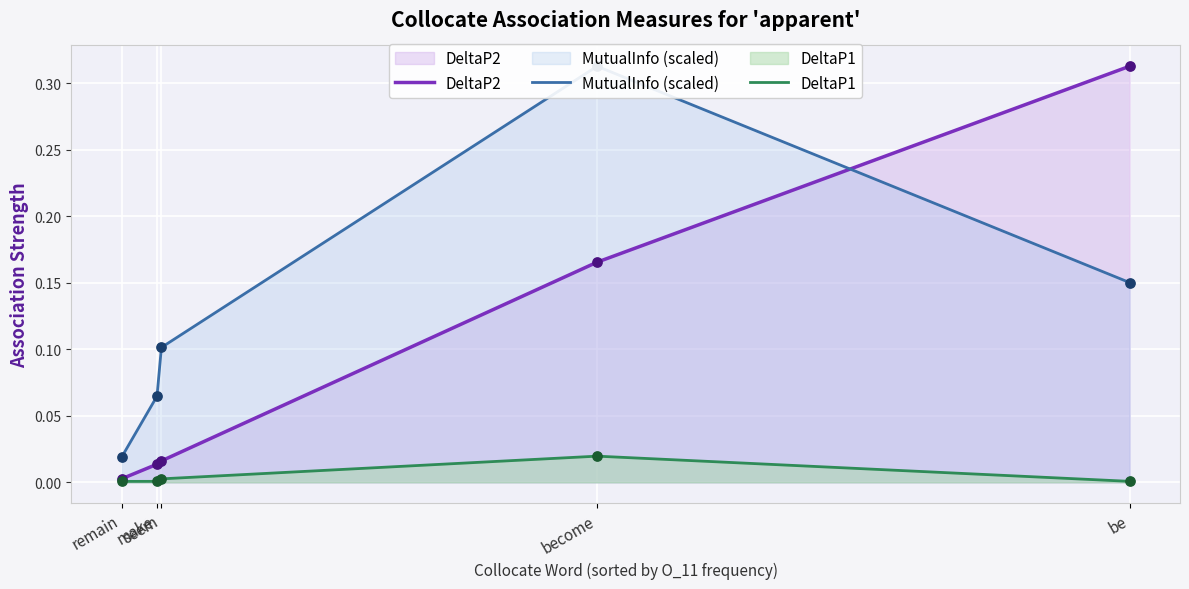

What are all the series names shown in the legend?

DeltaP2, MutualInfo (scaled), DeltaP1